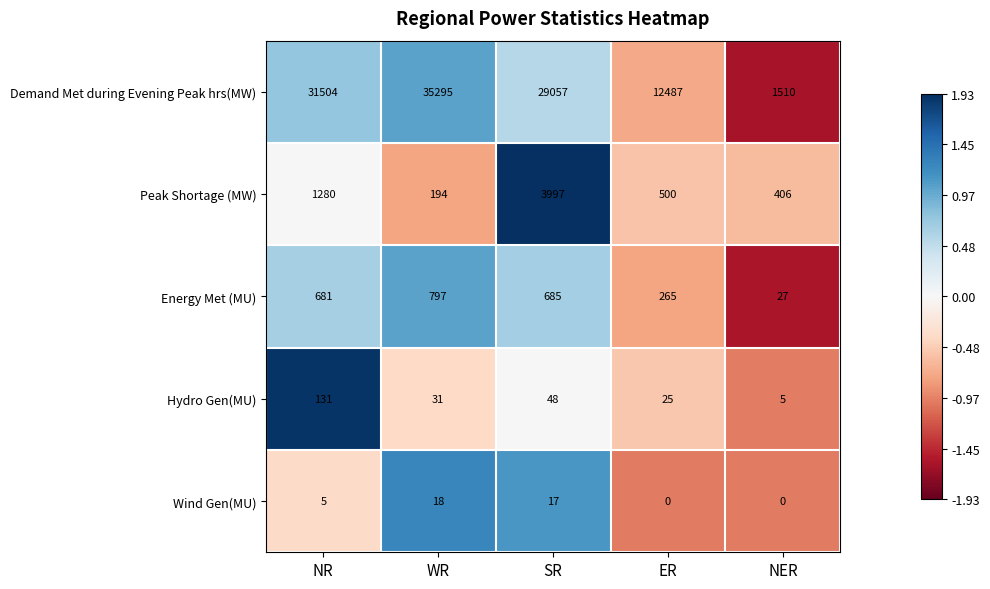

Reading left to right, list all the values displayed in this chart.

Demand Met during Evening Peak hrs(MW): 31504	35295	29057	12487	1510
Peak Shortage (MW): 1280	194	3997	500	406
Energy Met (MU): 681	797	685	265	27
Hydro Gen(MU): 131	31	48	25	5
Wind Gen(MU): 5	18	17	0	0